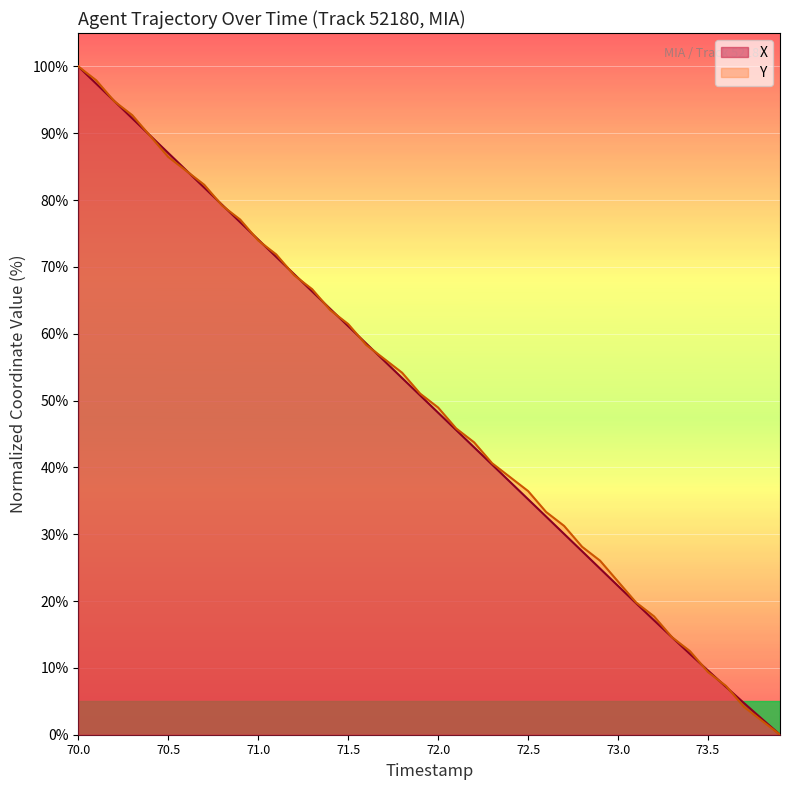

At which category is the sum across all series the highest?

70.0